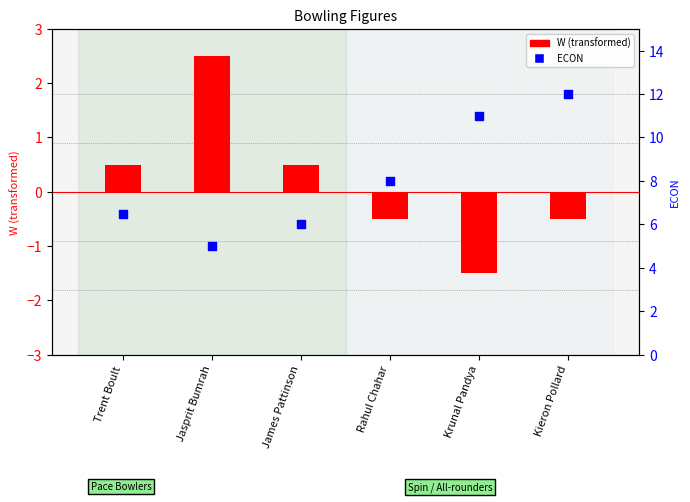

What is the total value across all series at Rahul Chahar?

7.5